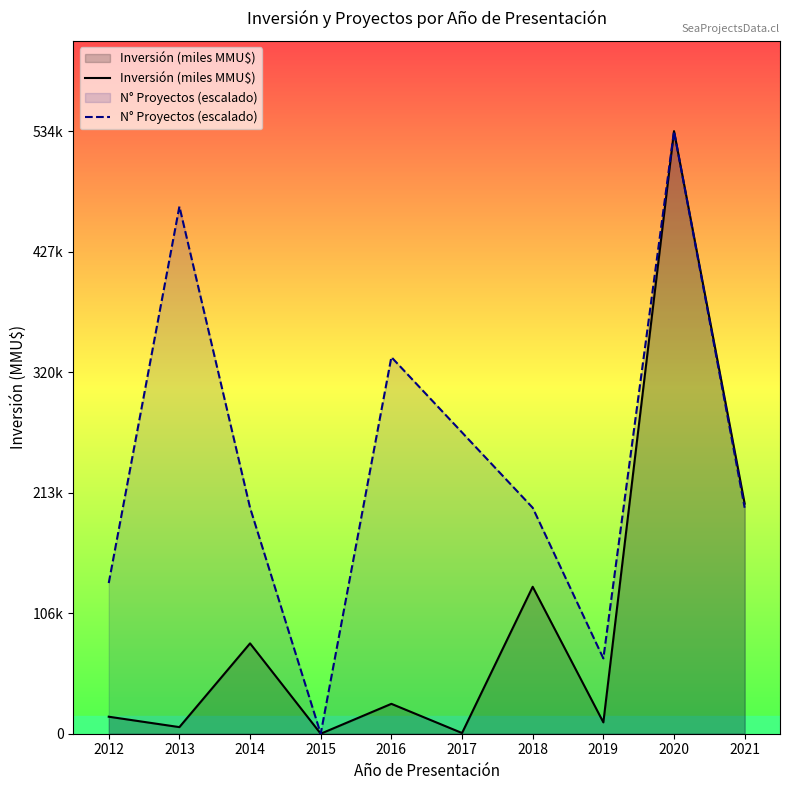

Reading right to left, transcribe all the data shown in this chart.

Inversión (miles MMU$): 204.2	534.8	10.1	130.4	0.6	26.5	0.0	80.2	5.9	15.1
N° Proyectos (escalado): 200.6	534.8	66.9	200.6	267.4	334.3	0.0	200.6	468.0	133.7